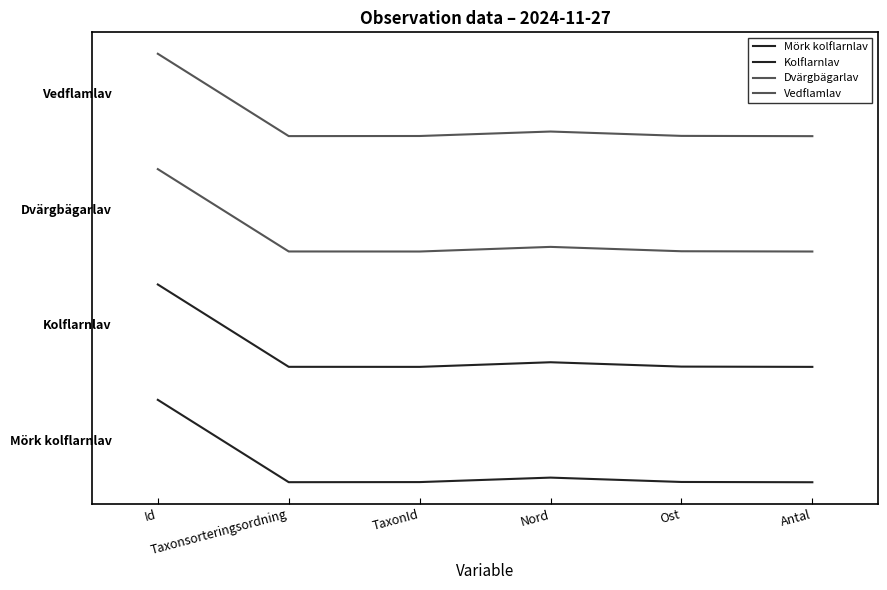

What is the label of the 2nd point from the left?

Taxonsorteringsordning